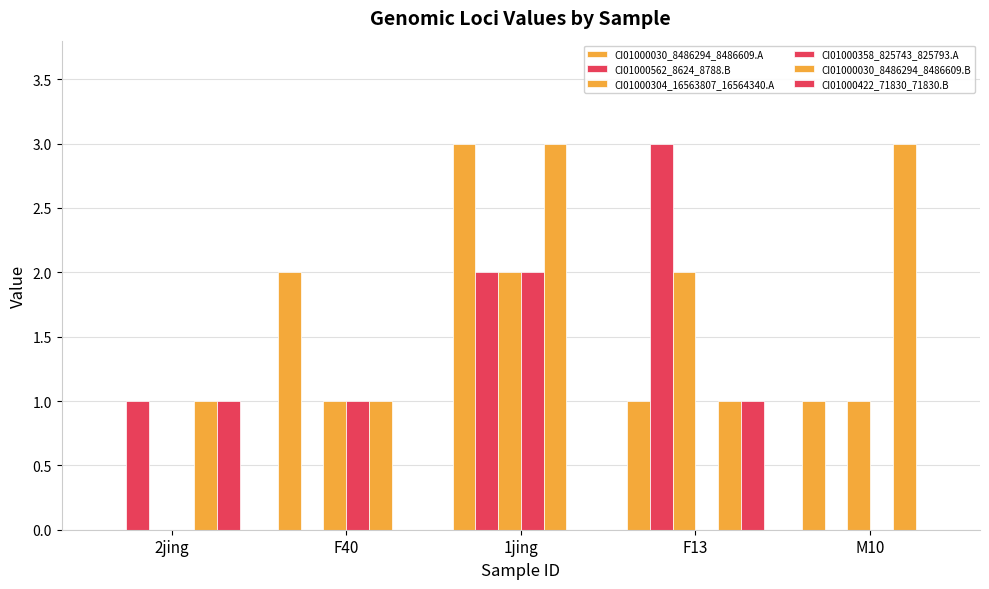

True or false: CI01000562_8624_8788.B has a value of 0 at F40.

True